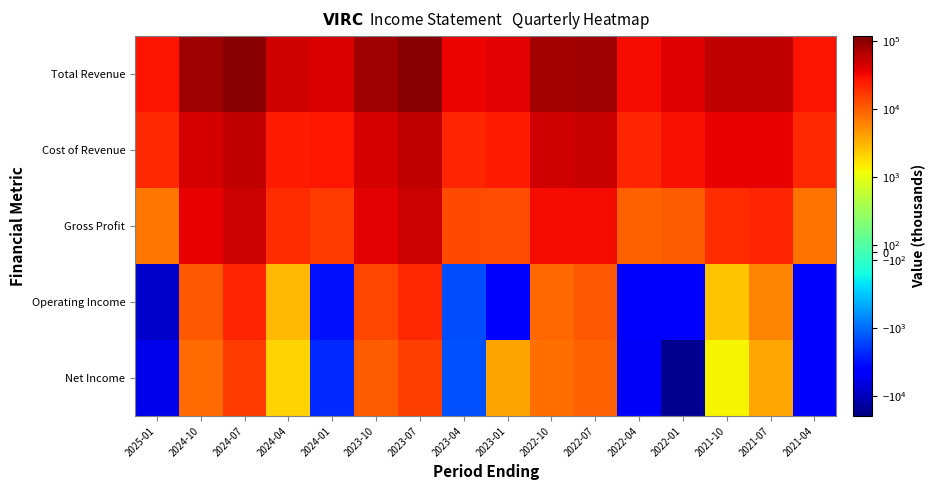

Which has a higher value, 2024-01 or 2021-10?

2021-10